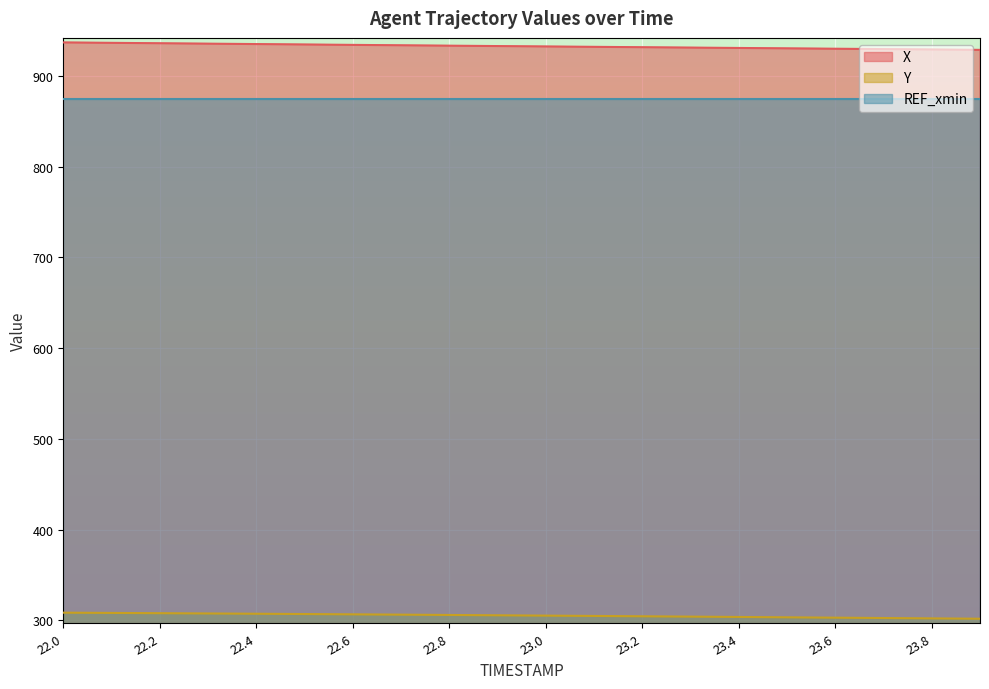

True or false: X and Y cross at least once.

False